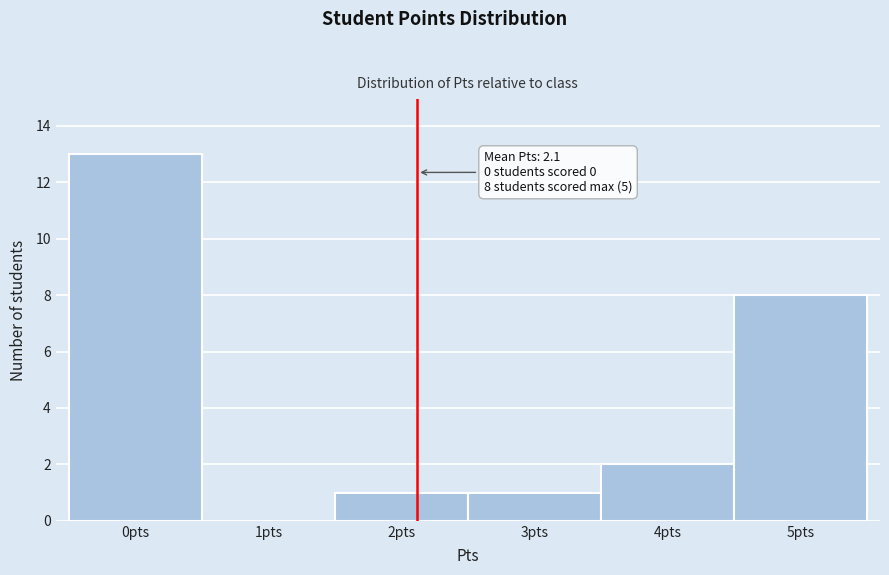

Over which range of the x-axis is the bar tallest?

-0.5 to 0.5